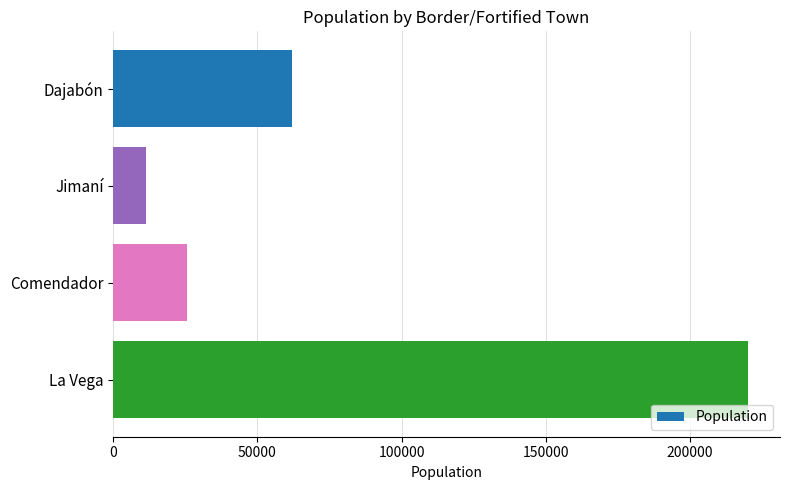

Reading top to bottom, transcribe all the data shown in this chart.

Dajabón=62046	Jimaní=11414	Comendador=25475	La Vega=220279